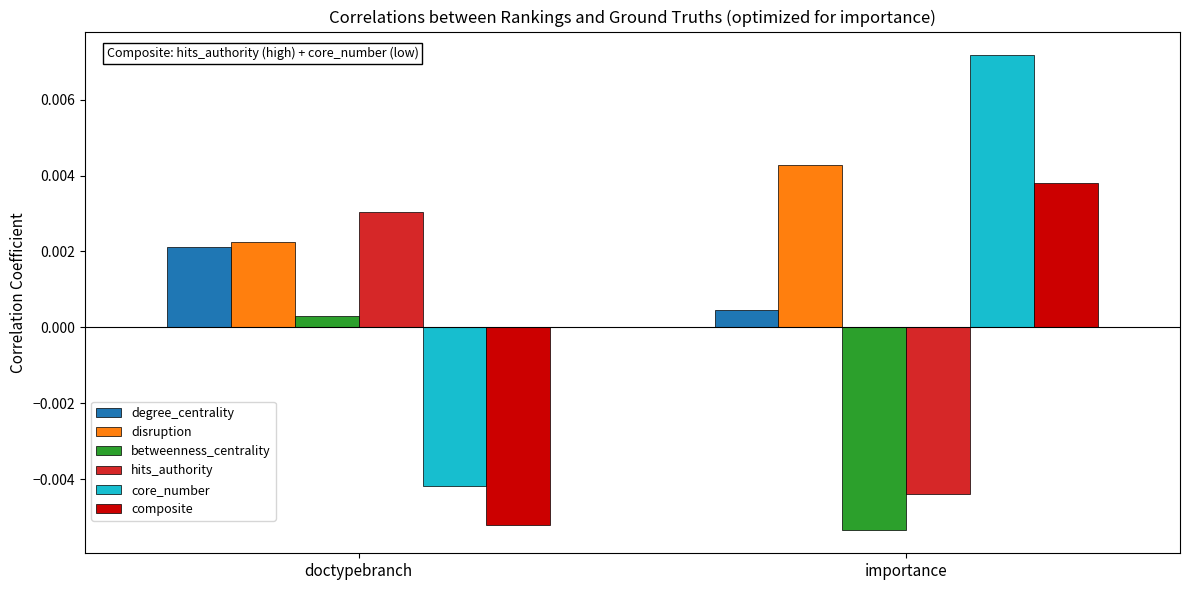

Between doctypebranch and importance, which series saw the biggest shift?

core_number